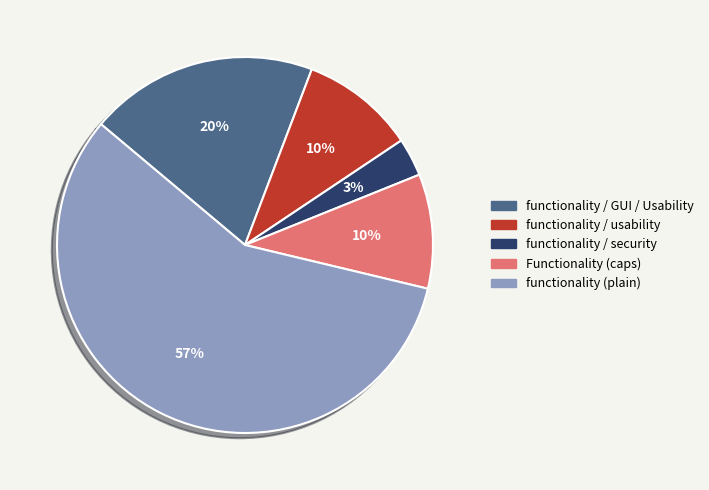

Count the number of slices in the pie.

5